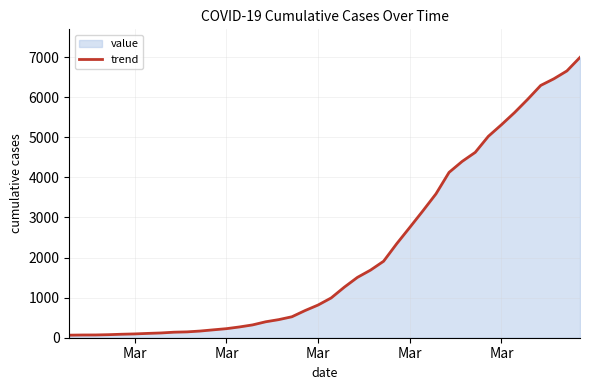

What is the difference between the second highest and minimum values?

6593